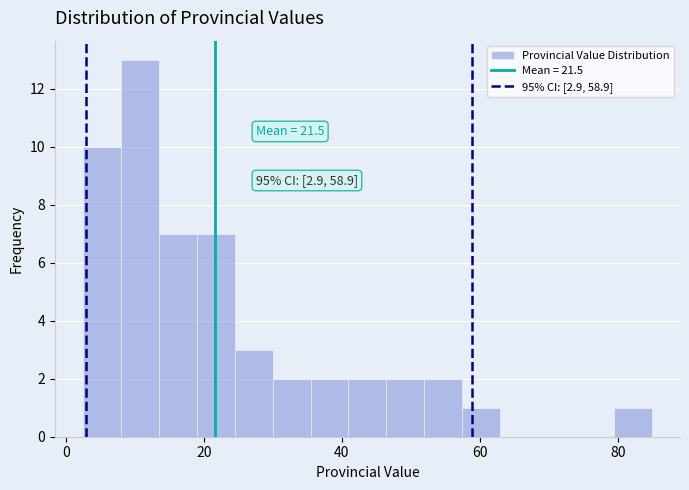

Read against the x-axis, roughly where is the centre of the tallest bar?

10